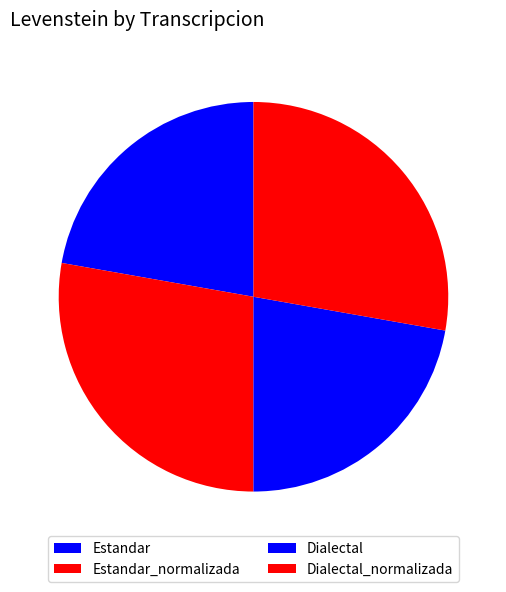

Is there a majority slice in this chart?

No